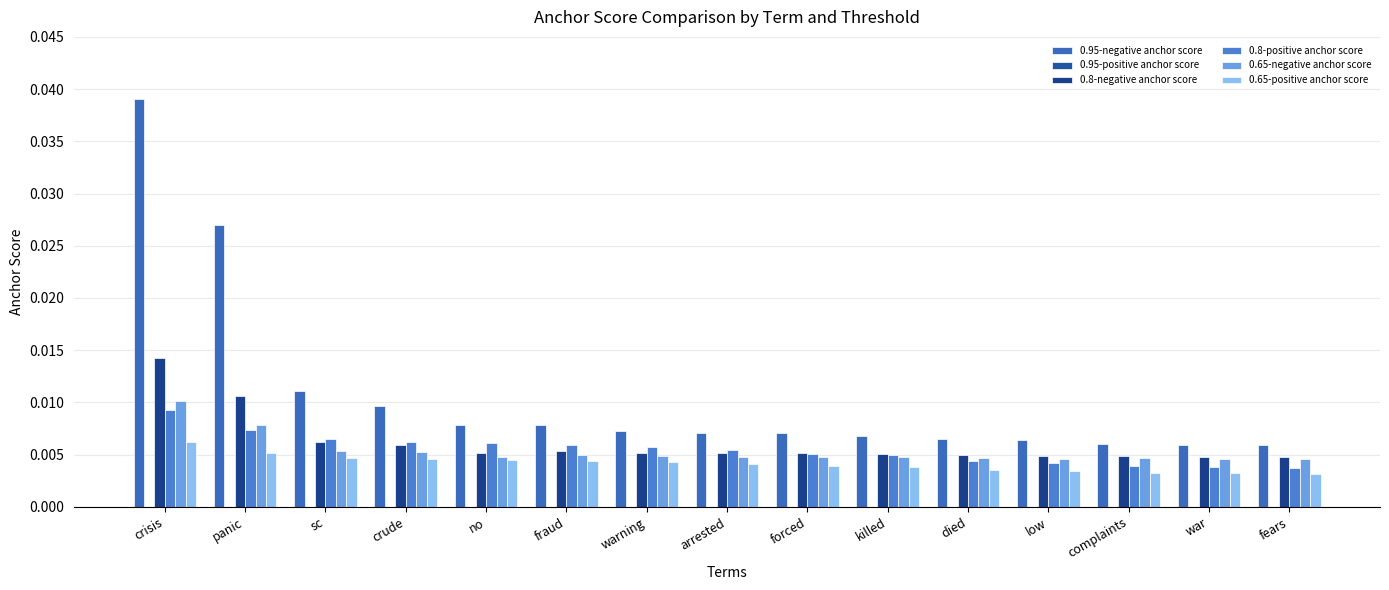

Count the 0.65-negative anchor score values in the range 0 to 1.

15